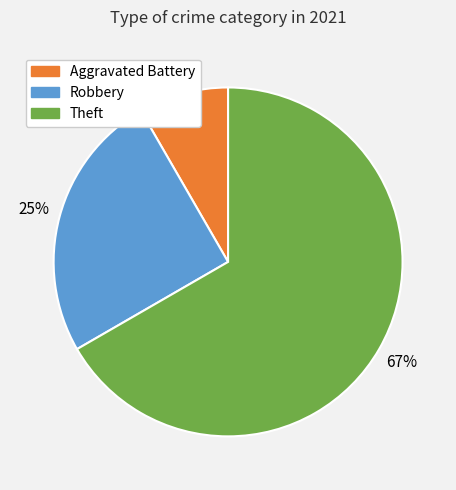

Count the number of slices in the pie.

3